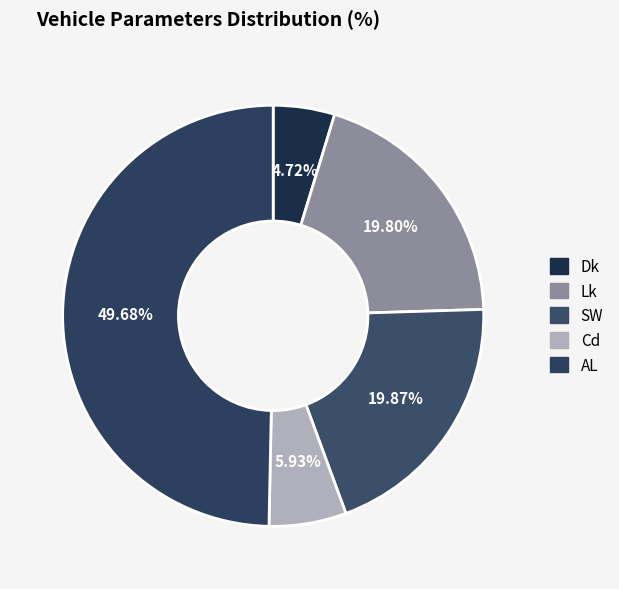

What is the ratio of the value at AL to the value at SW?

2.5